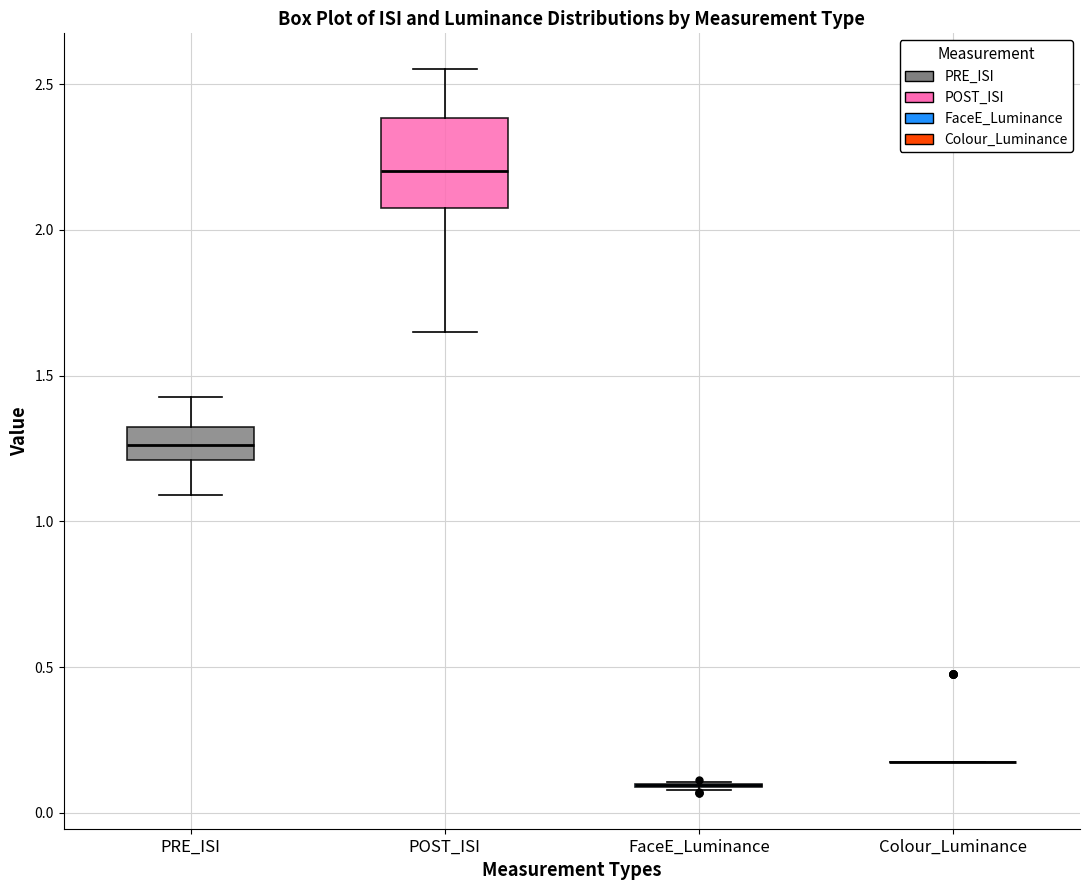

Reading left to right, read every box against the y-axis: the position of its median line, the range the box covers, and the ends of its whiskers. The values are not printed on the chart, so give them approximately, as read against the axis.

PRE_ISI: median 1.25, box 1.20 to 1.30, whiskers 1.10 to 1.45
POST_ISI: median 2.20, box 2.05 to 2.40, whiskers 1.65 to 2.55
FaceE_Luminance: box collapsed to a line at 0.10, whiskers 0.10 to 0.10
Colour_Luminance: box collapsed to a line at 0.15, whiskers 0.15 to 0.15